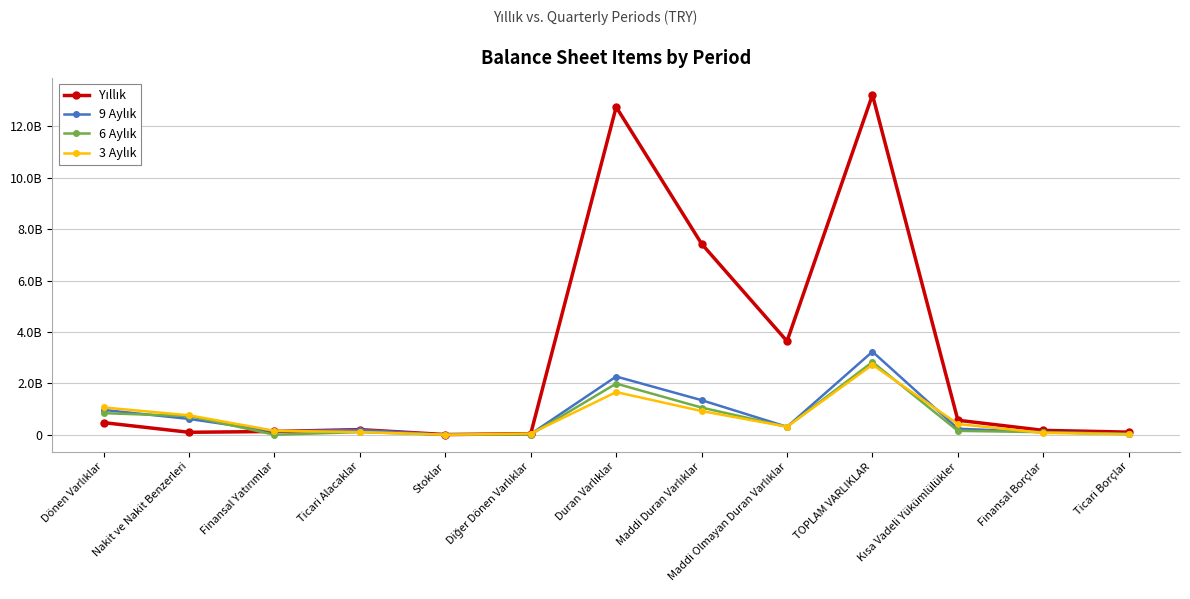

What is the difference between the maximum and minimum values in the 6 Aylık series?

2829628529